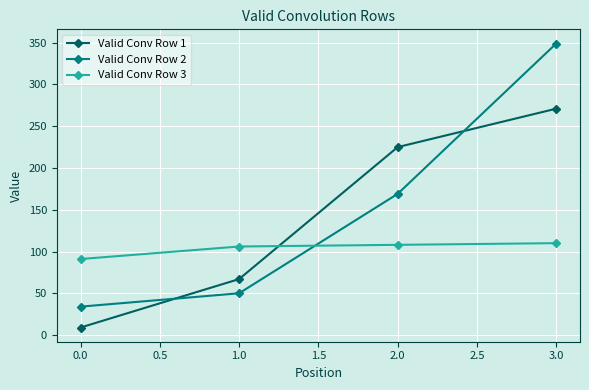

Rank the series by their maximum value, from lowest to highest.

Valid Conv Row 3, Valid Conv Row 1, Valid Conv Row 2